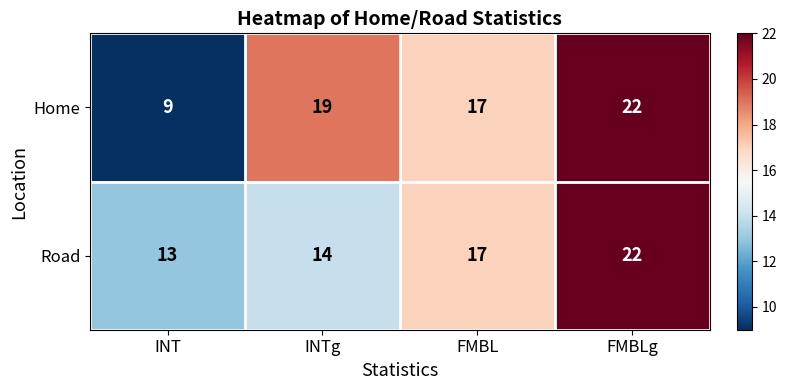

List the labels in order of Road value, smallest first.

INT, INTg, FMBL, FMBLg